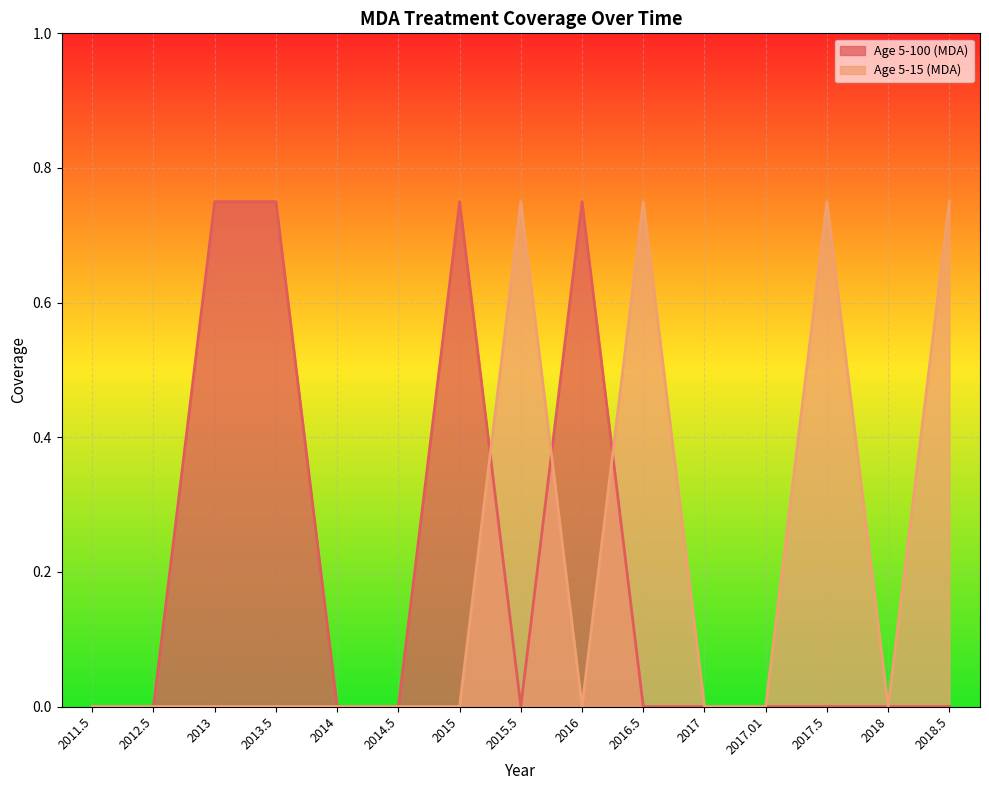

True or false: Age 5-15 (MDA) and Age 5-100 (MDA) intersect in this chart.

True